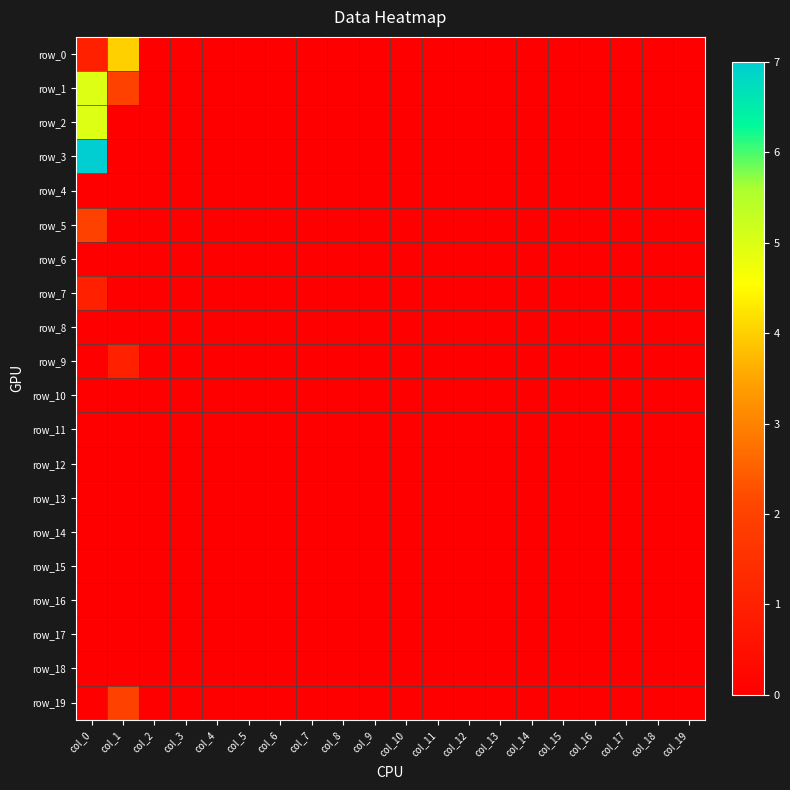

Rank the series at col_11 from highest to lowest value.

row_0, row_1, row_2, row_3, row_4, row_5, row_6, row_7, row_8, row_9, row_10, row_11, row_12, row_13, row_14, row_15, row_16, row_17, row_18, row_19